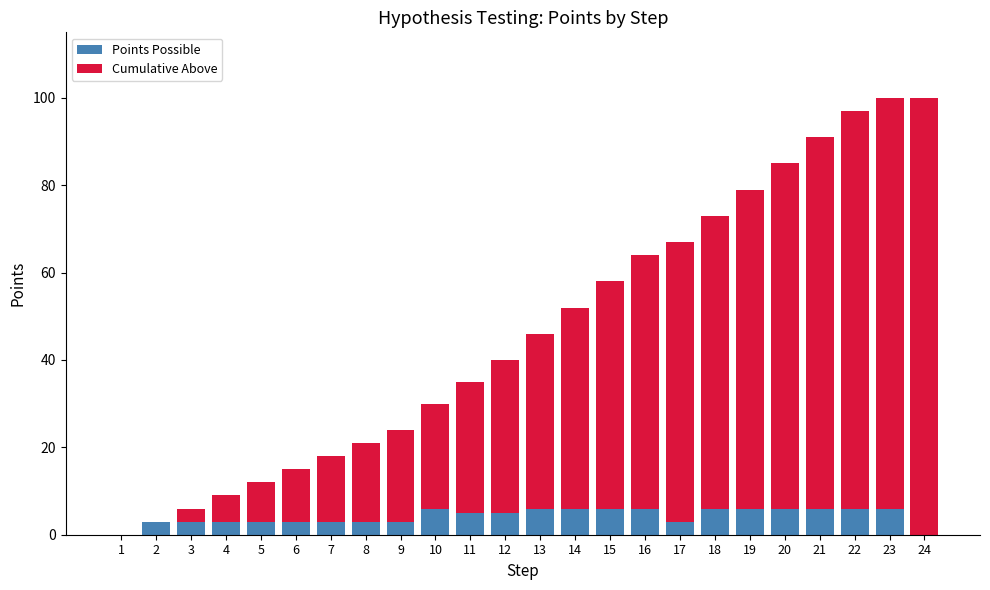

True or false: Points Possible has a value of 3 at 17.

True